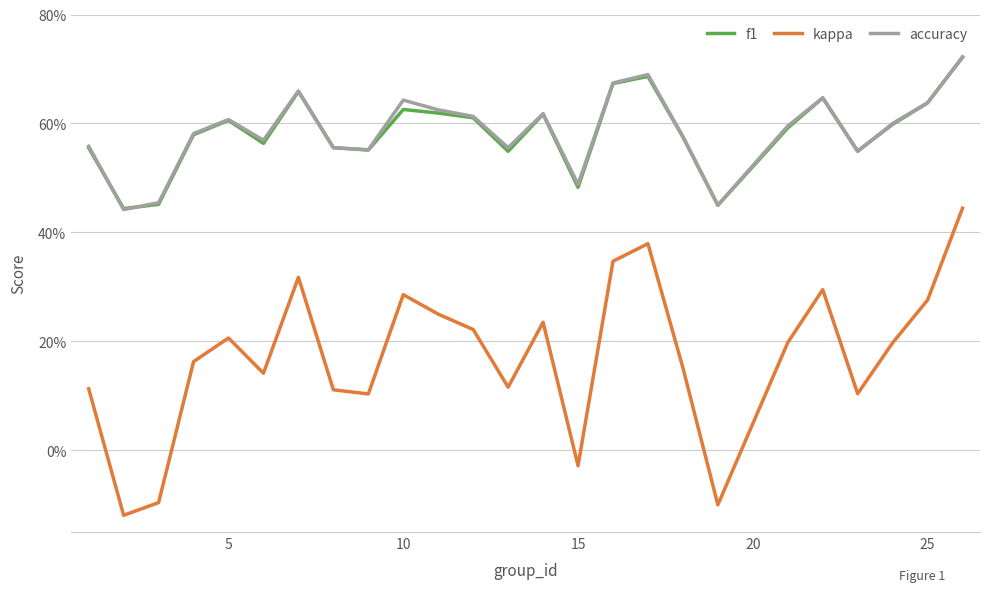

What is the average value of the kappa series?

0.2